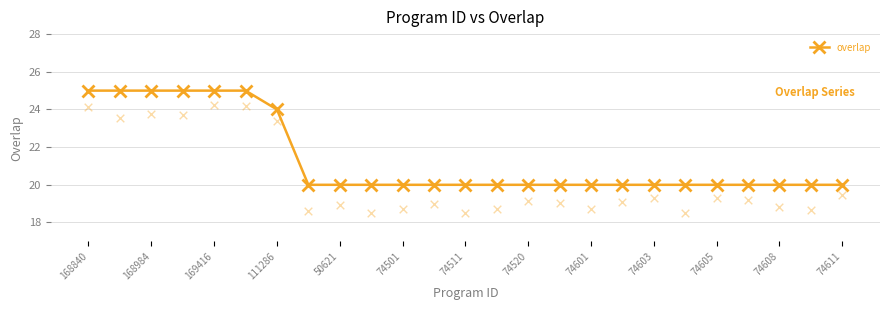

The overlap series shows 20 at 74603. True or false?

True